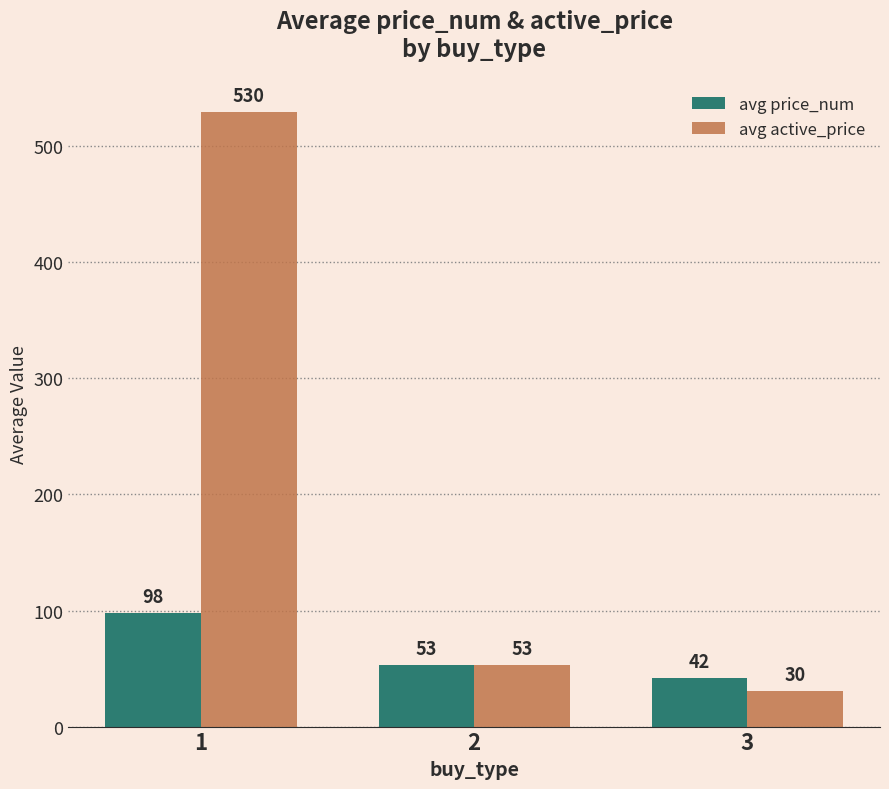

How many categories are shown in the chart?

3